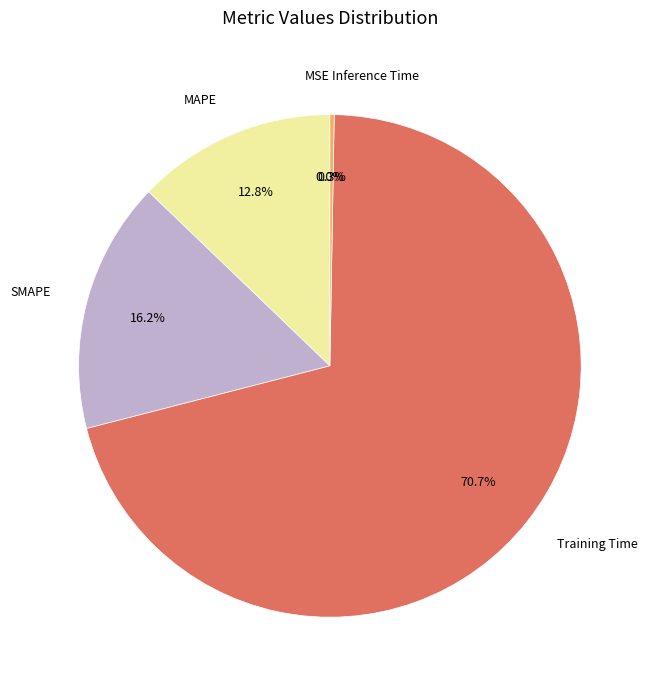

Rank the categories by value from lowest to highest.

MSE, Inference Time, MAPE, SMAPE, Training Time